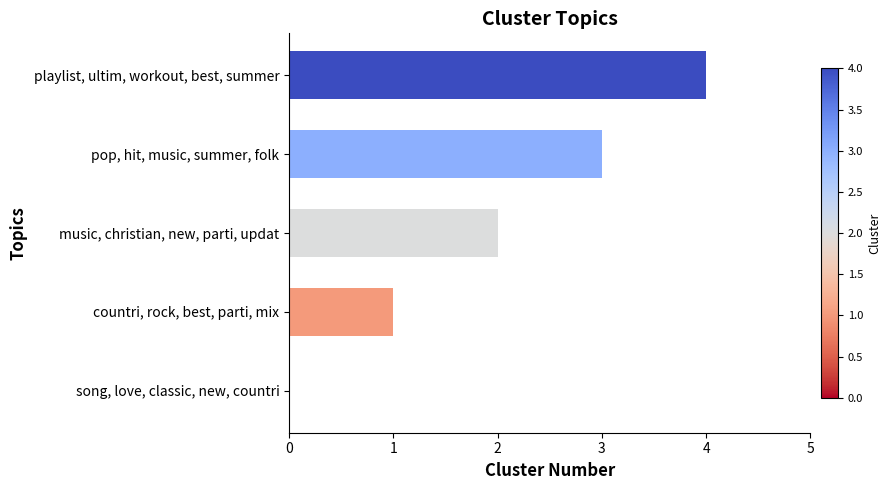

Are the bars grouped side by side (vs. stacked)?

No